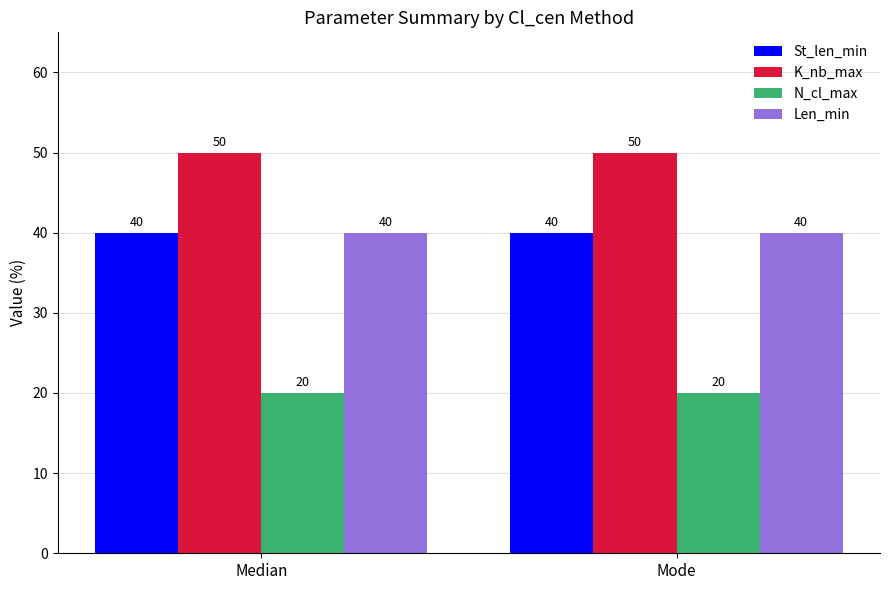

Reading right to left, extract all data points from this chart.

St_len_min: 40	40
K_nb_max: 50	50
N_cl_max: 20	20
Len_min: 40	40